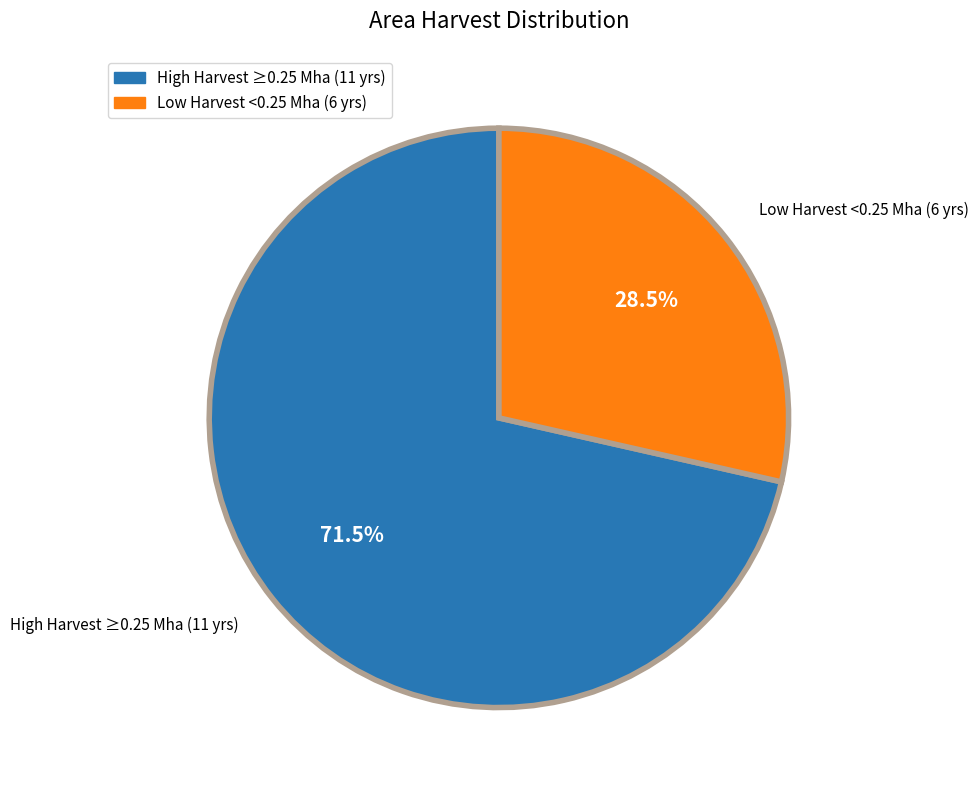

How many segments does this pie chart have?

2